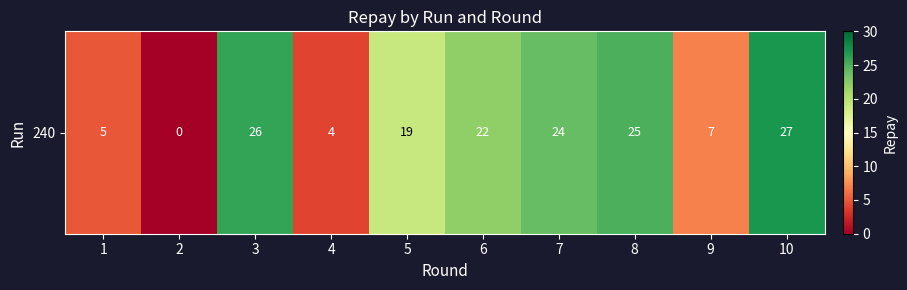

List the labels in order of value, largest first.

10, 3, 8, 7, 6, 5, 9, 1, 4, 2